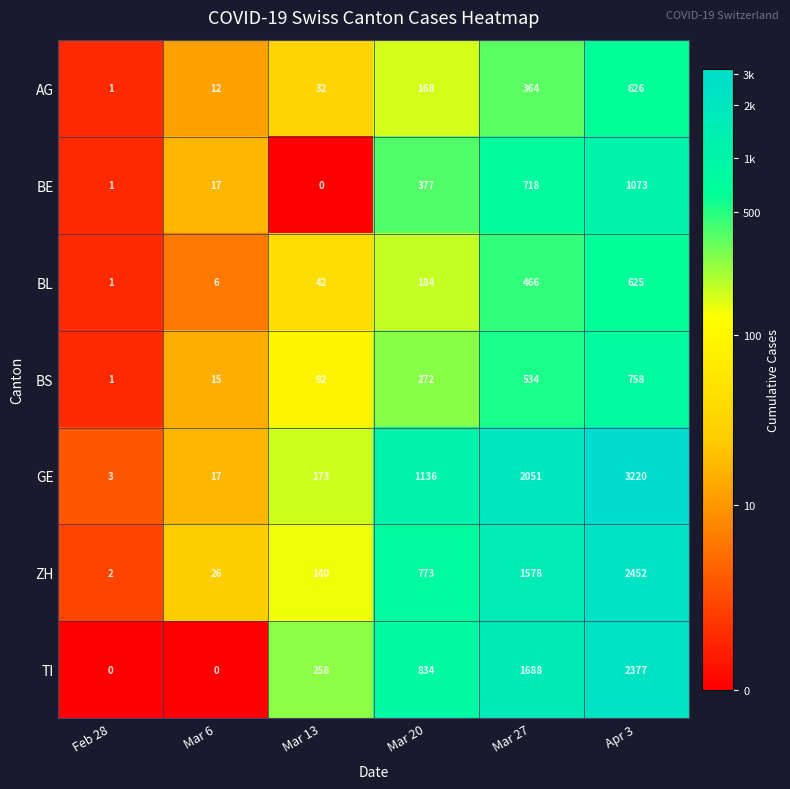

At which label is BL closest to 313?

Mar 20